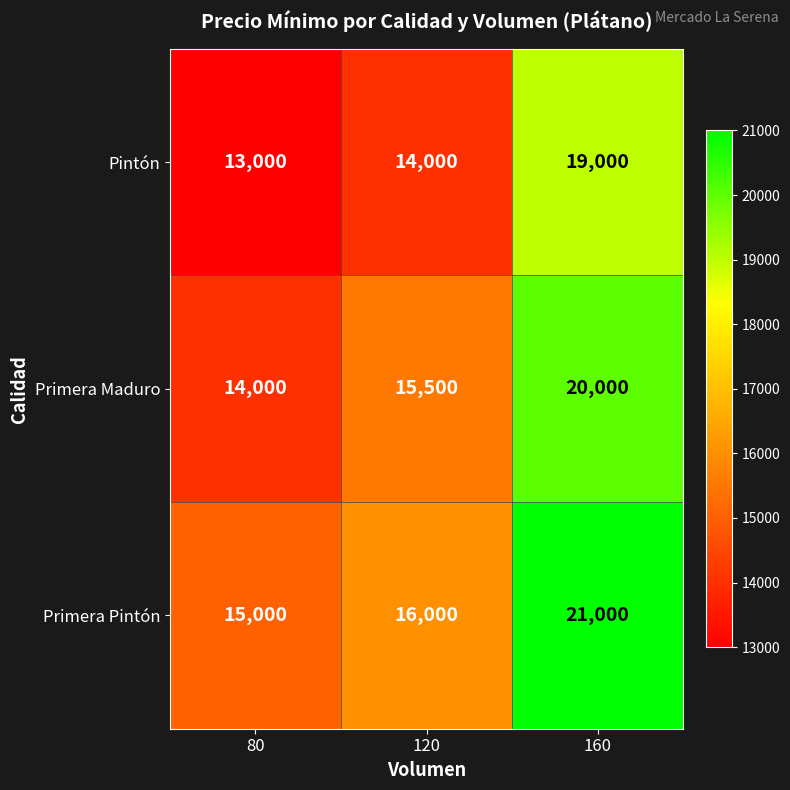

Where is Primera Maduro nearest to the value 17000?

120